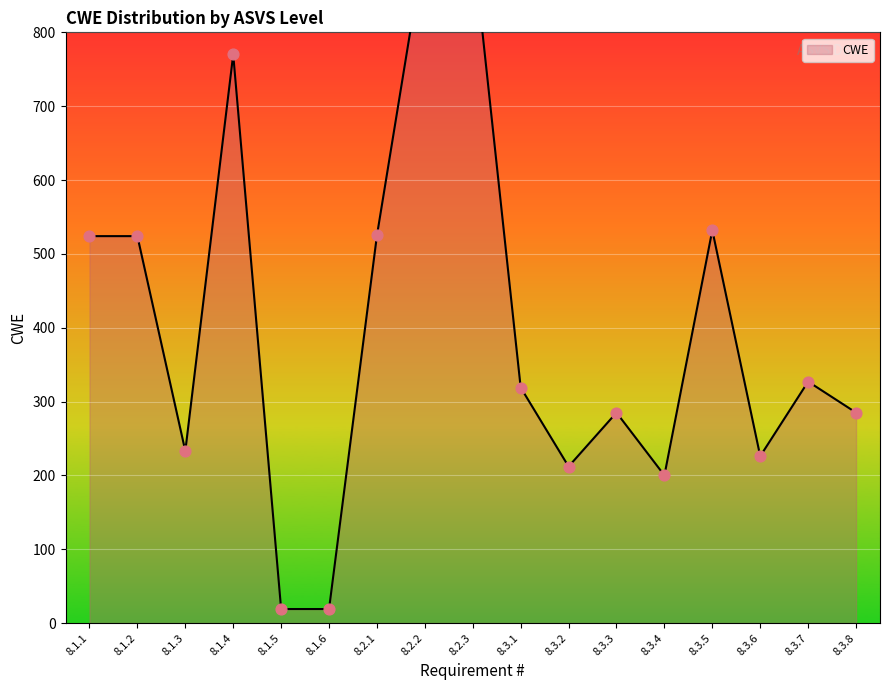

What is the change in value from 8.2.1 to 8.3.8?

-240